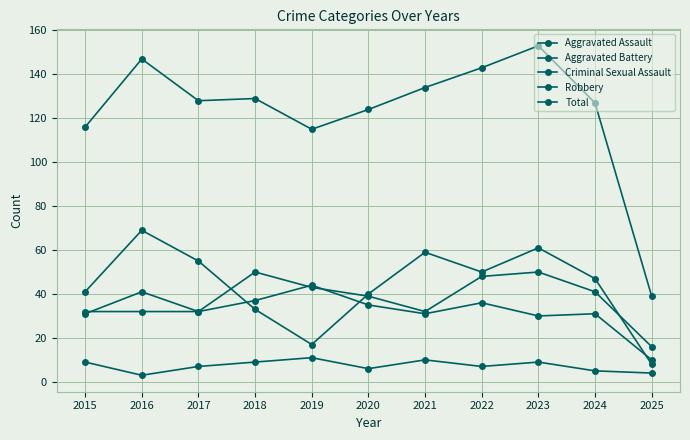

Reading left to right, extract all data points from this chart.

Aggravated Assault: 32	32	32	50	43	39	32	48	50	41	16
Aggravated Battery: 31	41	32	37	44	35	31	36	30	31	10
Criminal Sexual Assault: 9	3	7	9	11	6	10	7	9	5	4
Robbery: 41	69	55	33	17	40	59	50	61	47	8
Total: 116	147	128	129	115	124	134	143	153	127	39